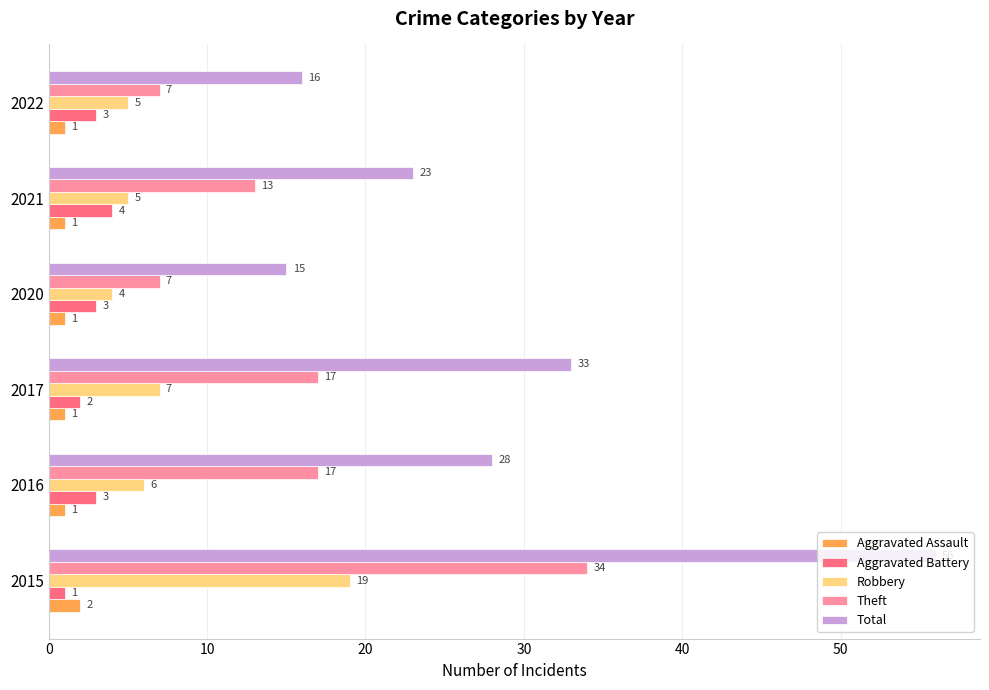

How many data points does each series have?

6